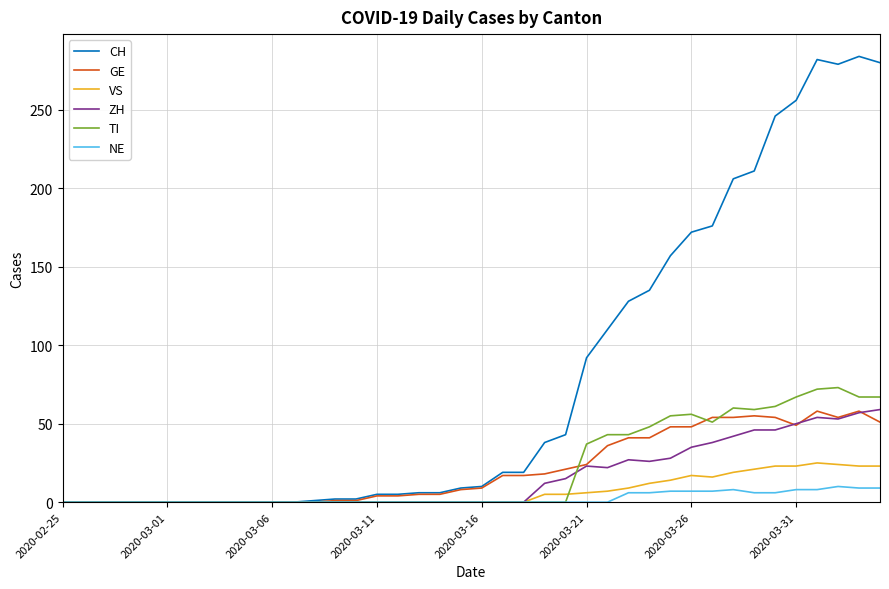

Which series has the largest total across all categories?

CH